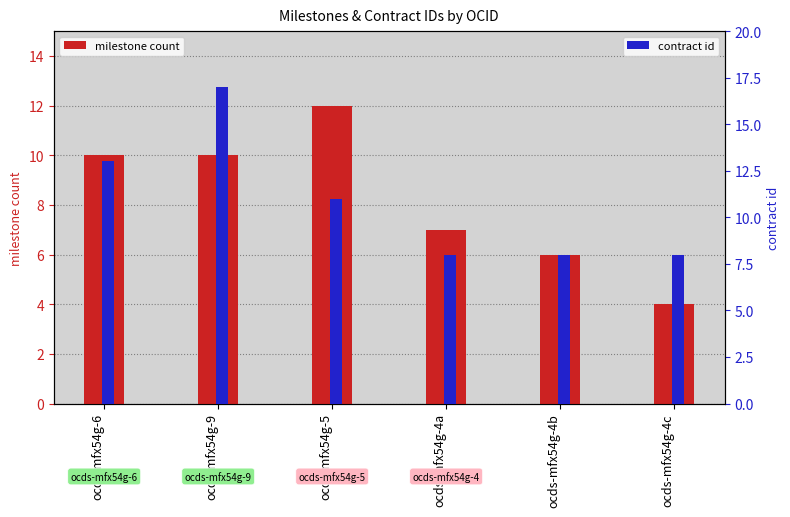

How many bars are there in each group?

2